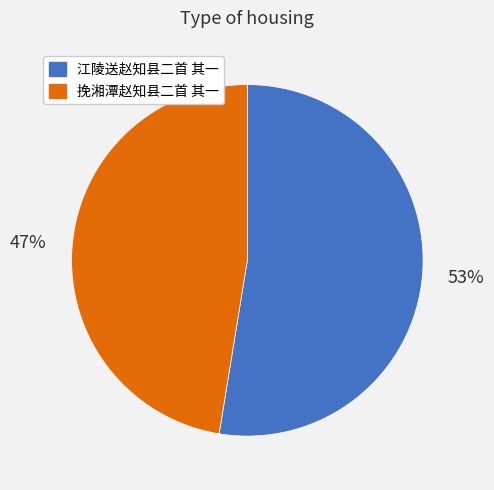

Which category has the biggest portion of the pie?

江陵送赵知县二首 其一